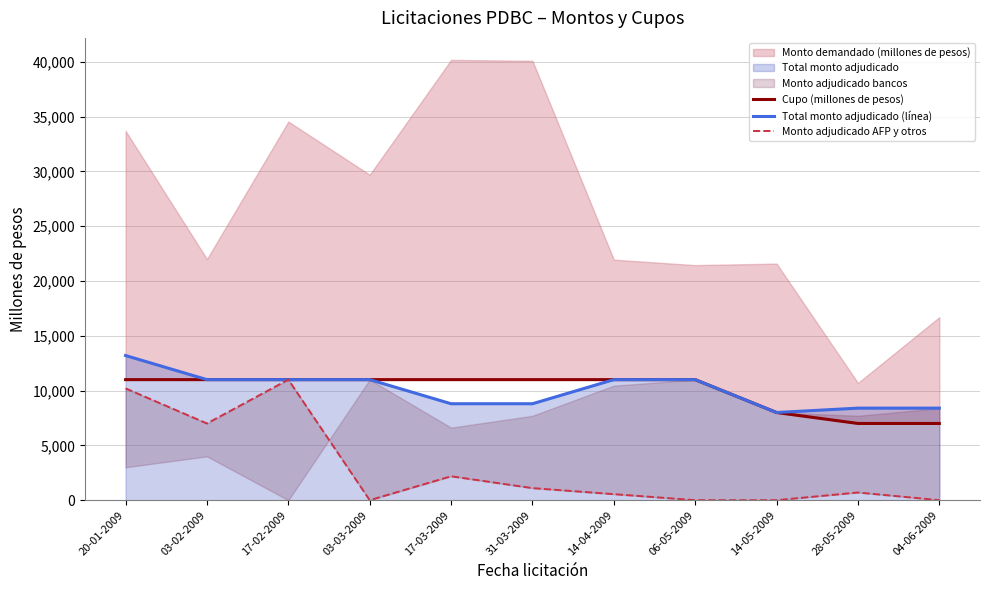

Is the value of Total monto adjudicado (línea) at 17-02-2009 greater than the value of Cupo (millones de pesos) at 03-02-2009?

No